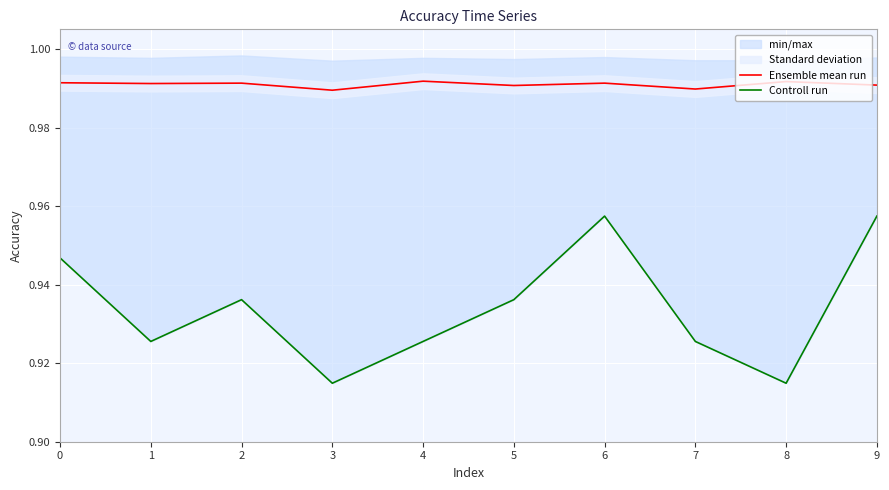

The value of Ensemble mean run at 1 is 0.5. True or false?

False